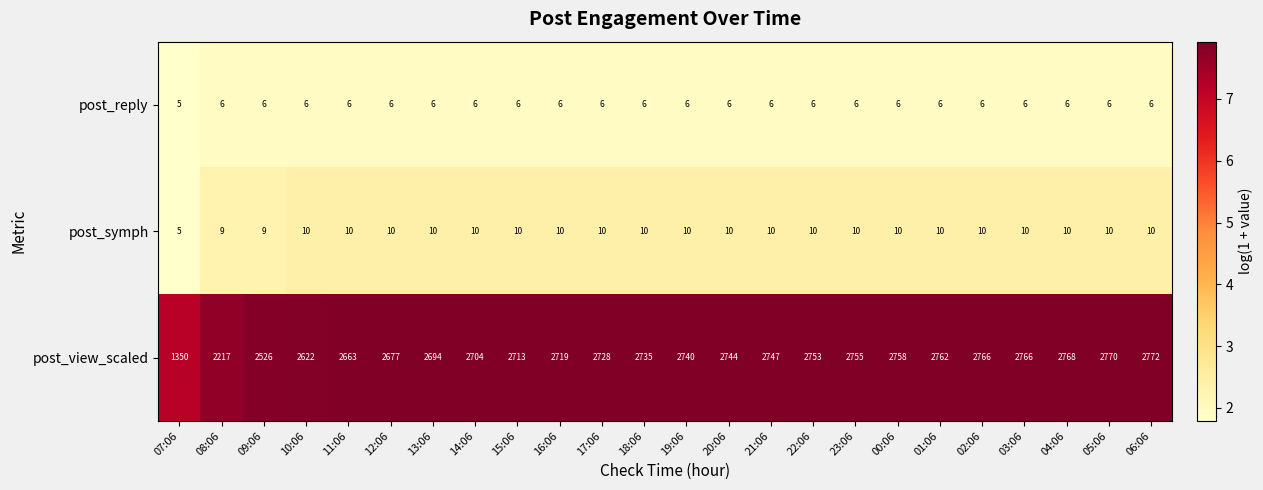

Is the value of post_symph at 15:06 greater than the value of post_view_scaled at 19:06?

No